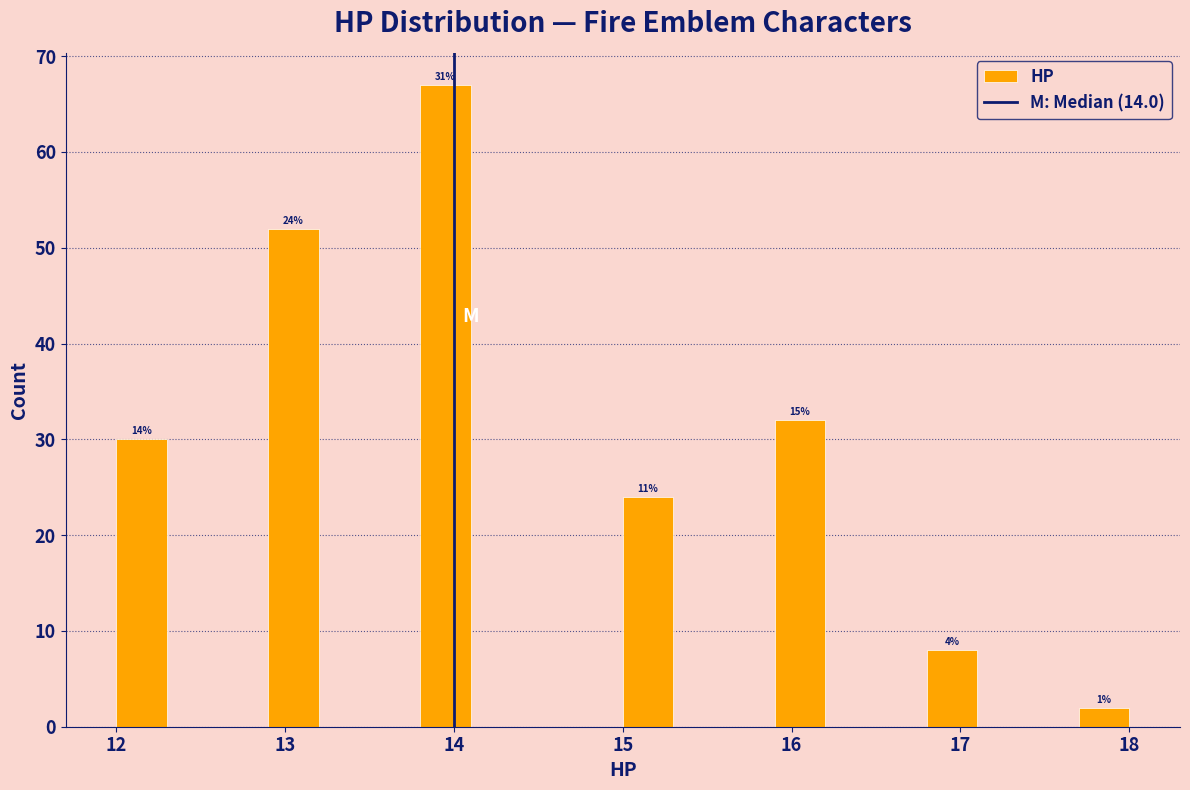

Around what value on the x-axis is the tallest bar? Give the approximate position of its centre, as read against the axis.

14.0